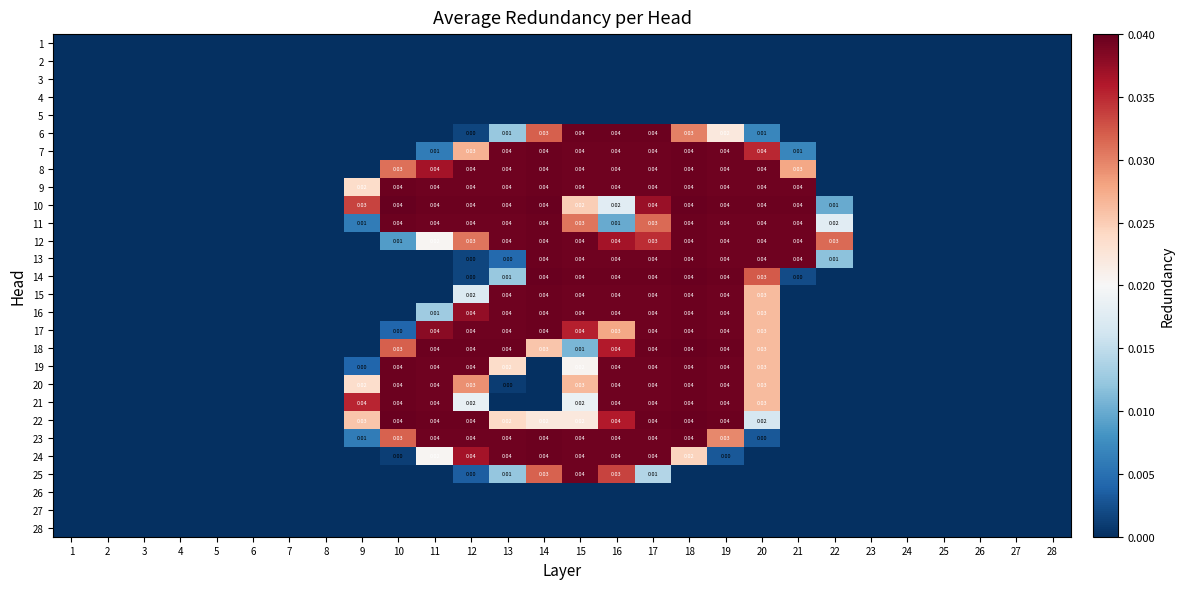

Which has a higher value, 10 or 21?

10